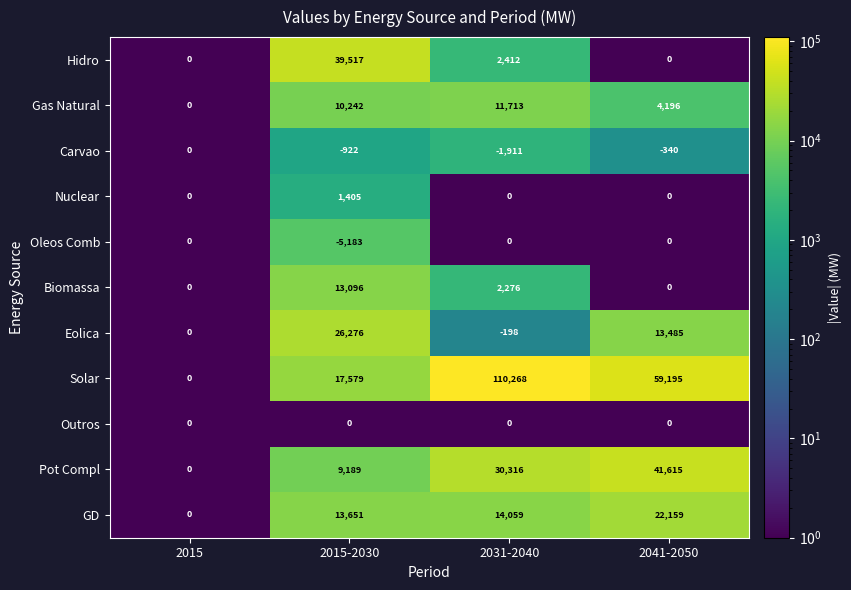

What is the total value across all series at 2015?

0